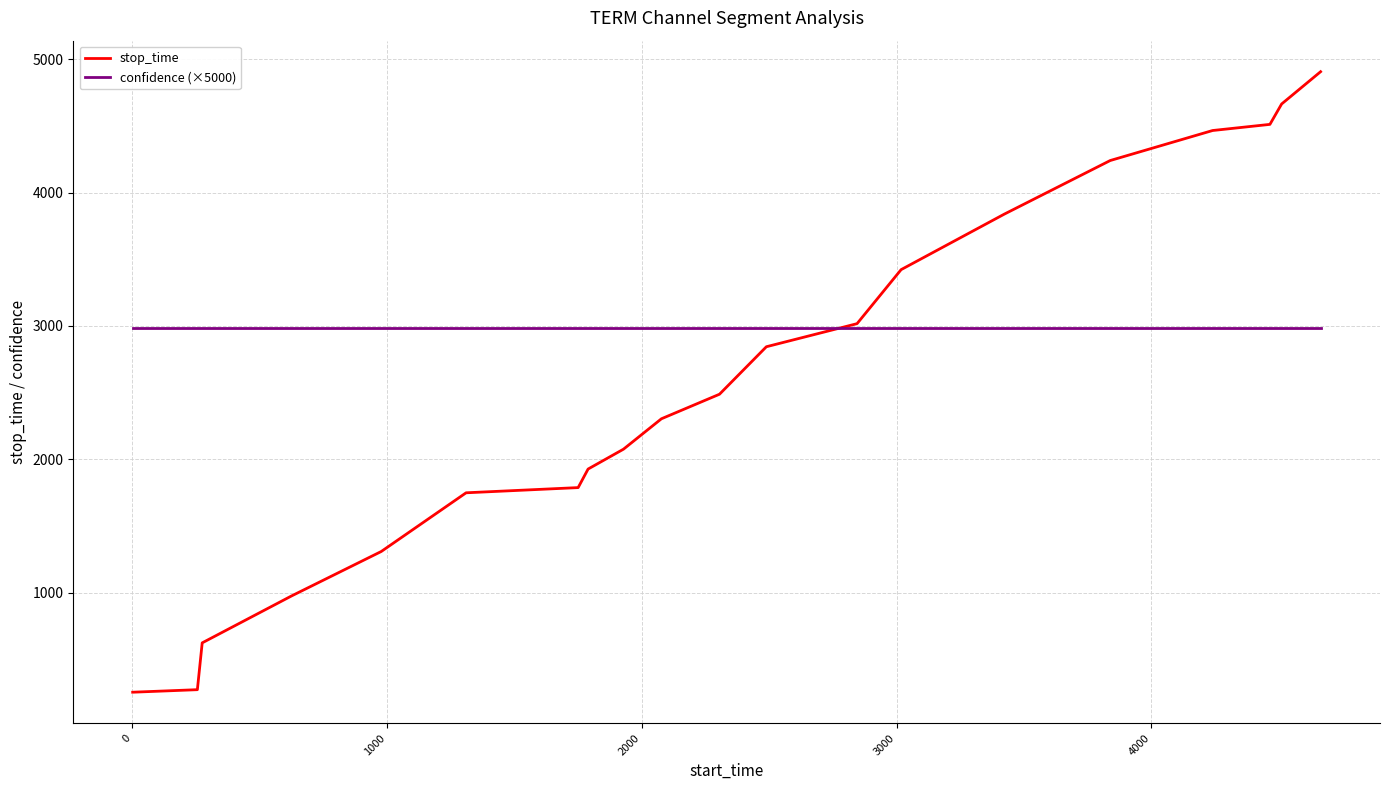

Which series has the largest range (max minus min)?

stop_time